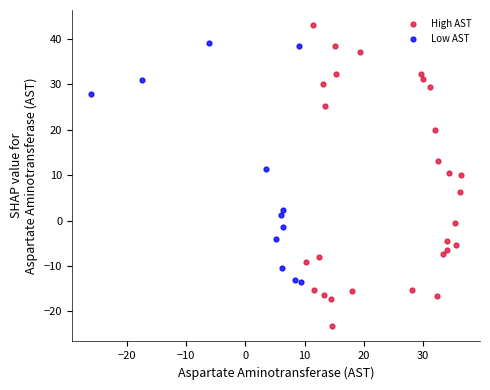

Which series reaches the maximum Y coordinate?

High AST